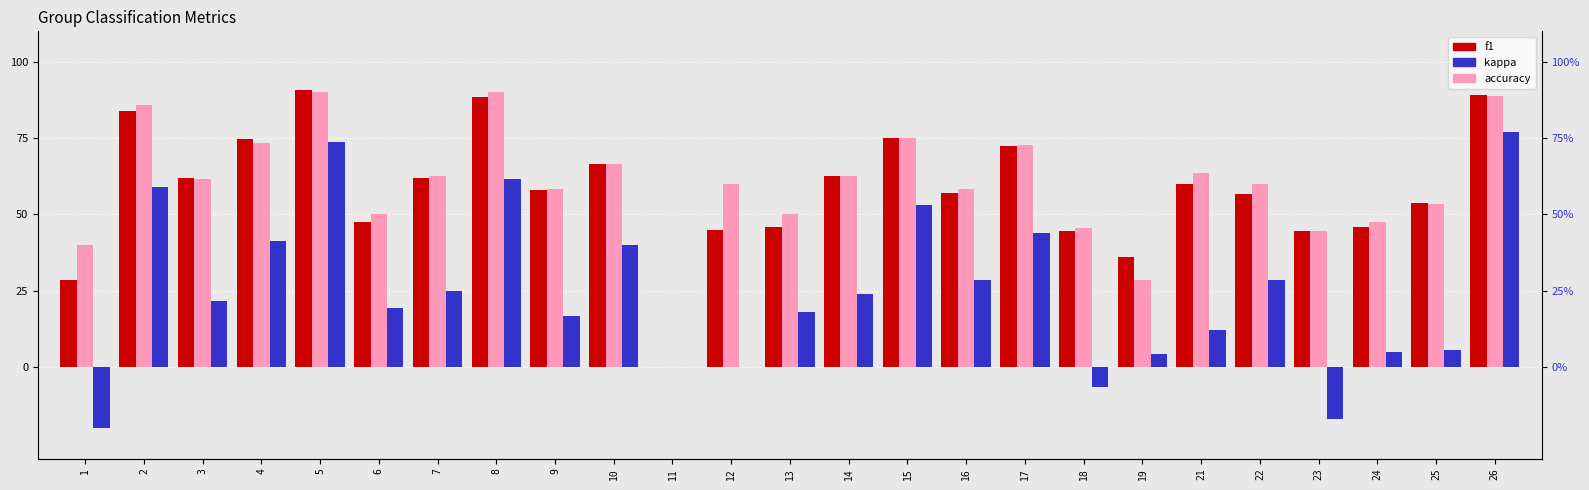

Count the number of data series in this chart.

3